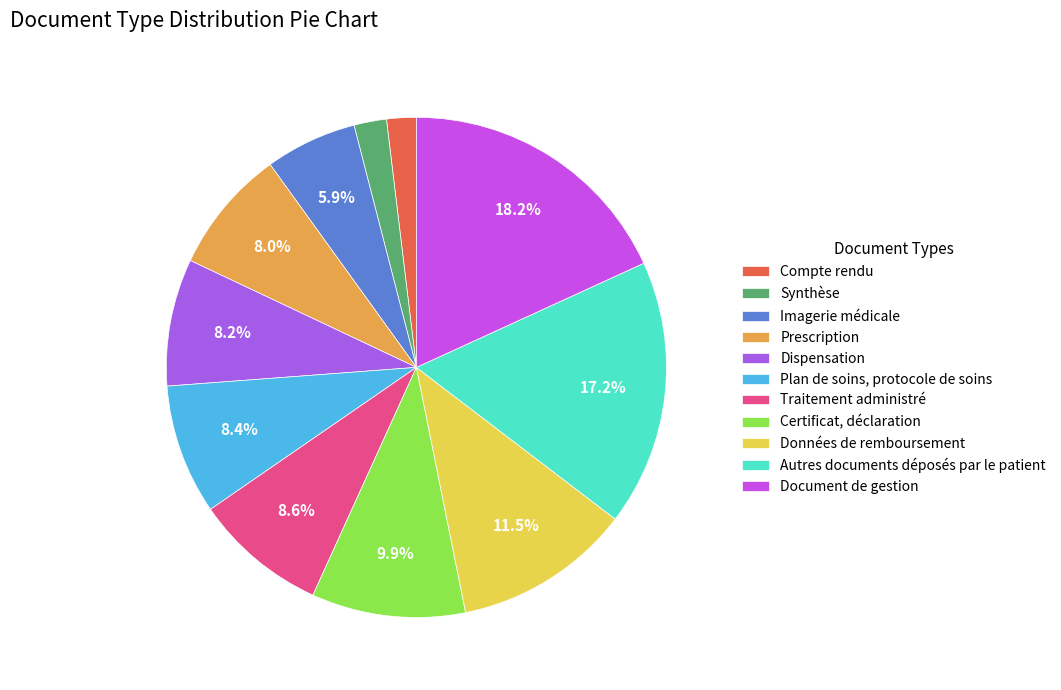

What is the change in value from Synthèse to Imagerie médicale?

+20